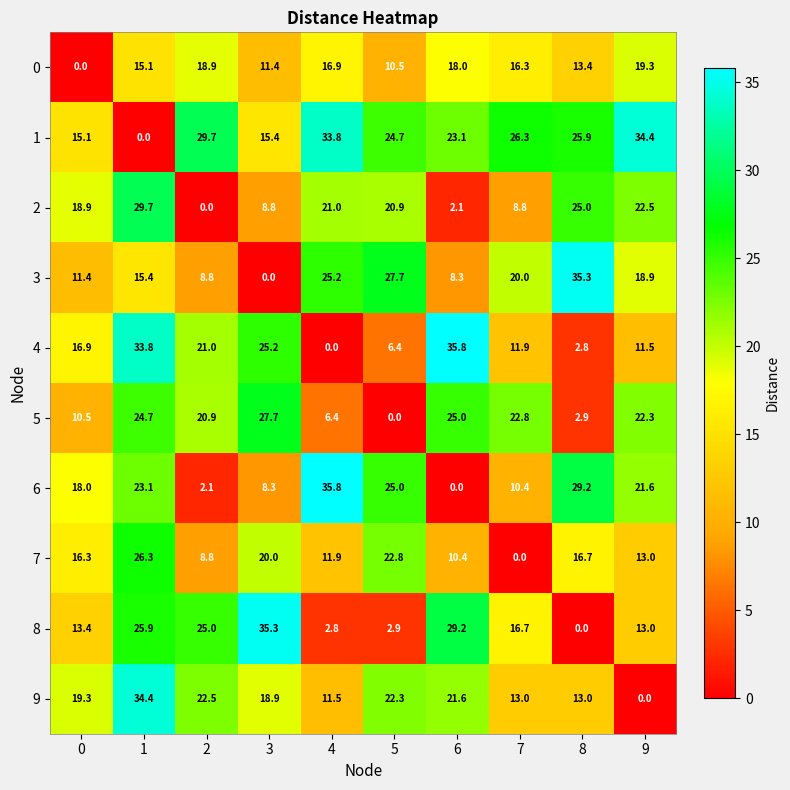

What is the spread (max minus min) of values at 4?

35.8